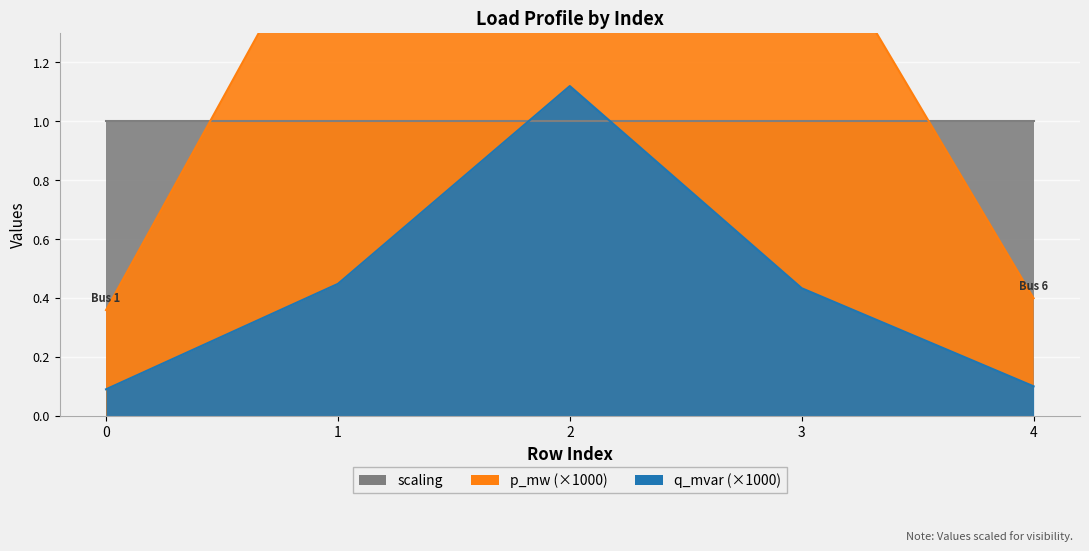

What is the highest value of the q_mvar series?

1.1